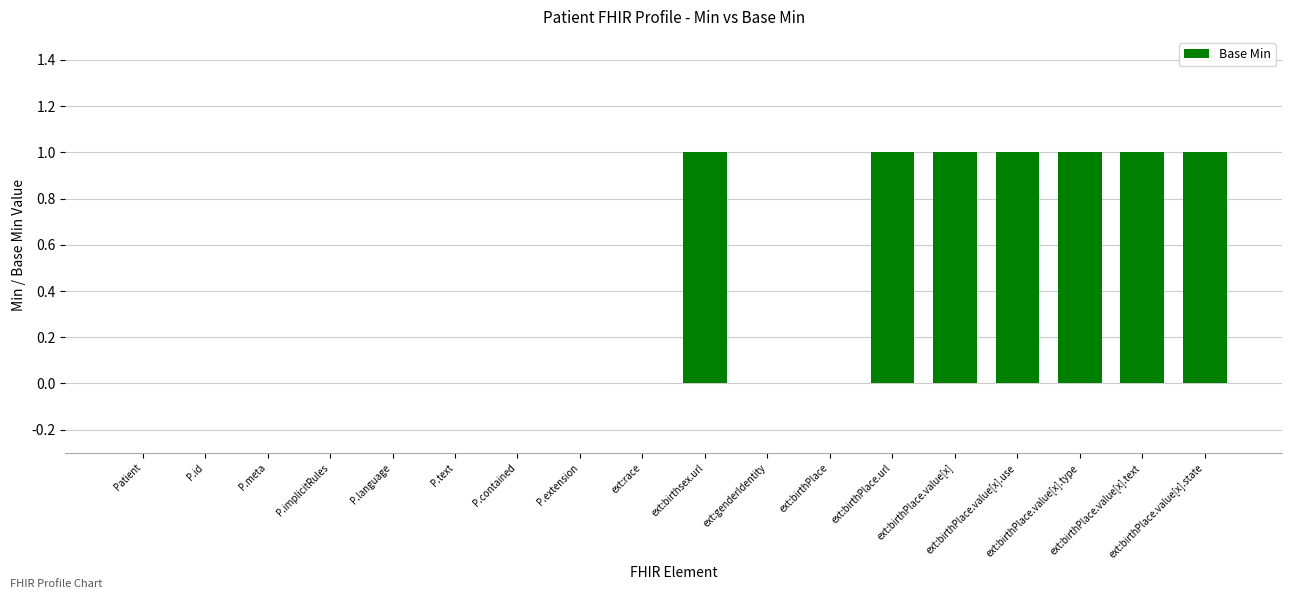

What is the sum of the values at ext:birthPlace.url and P.implicitRules?

1